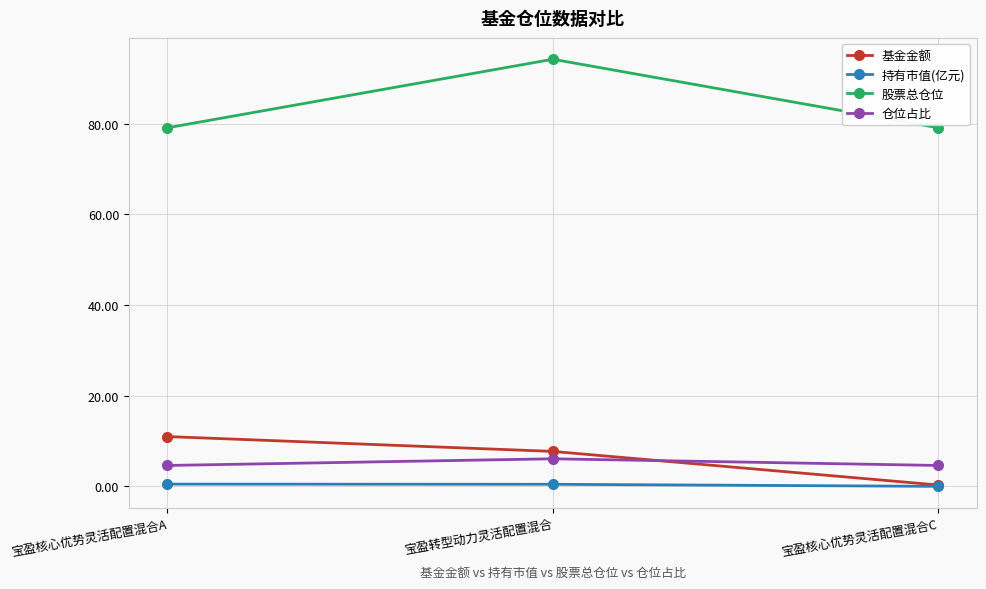

How many distinct data groups are displayed?

4